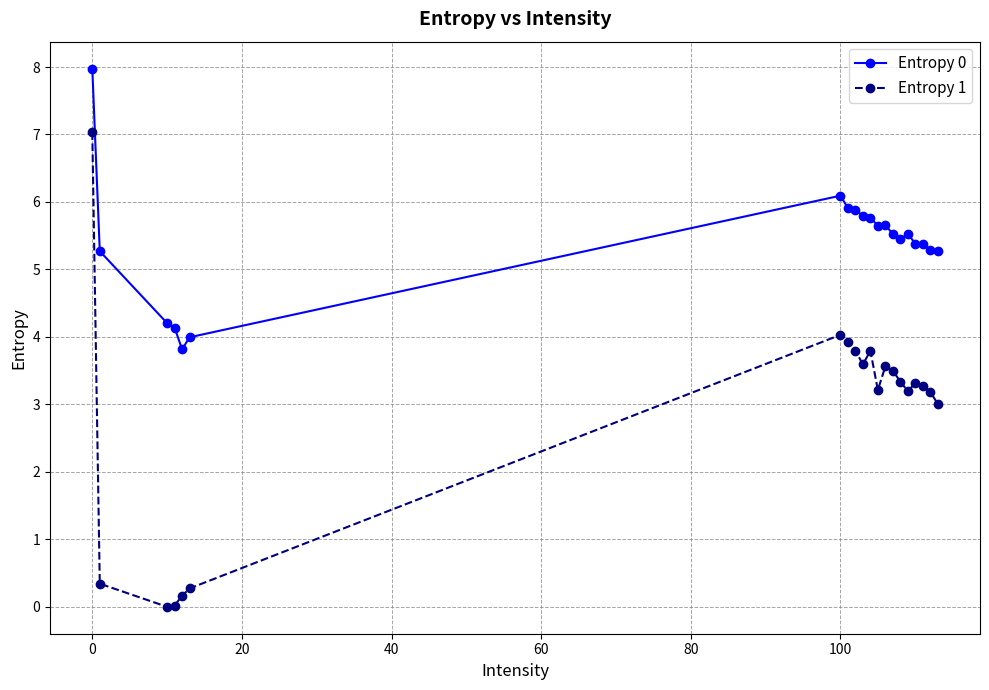

Which series has the widest spread of values?

Entropy 1